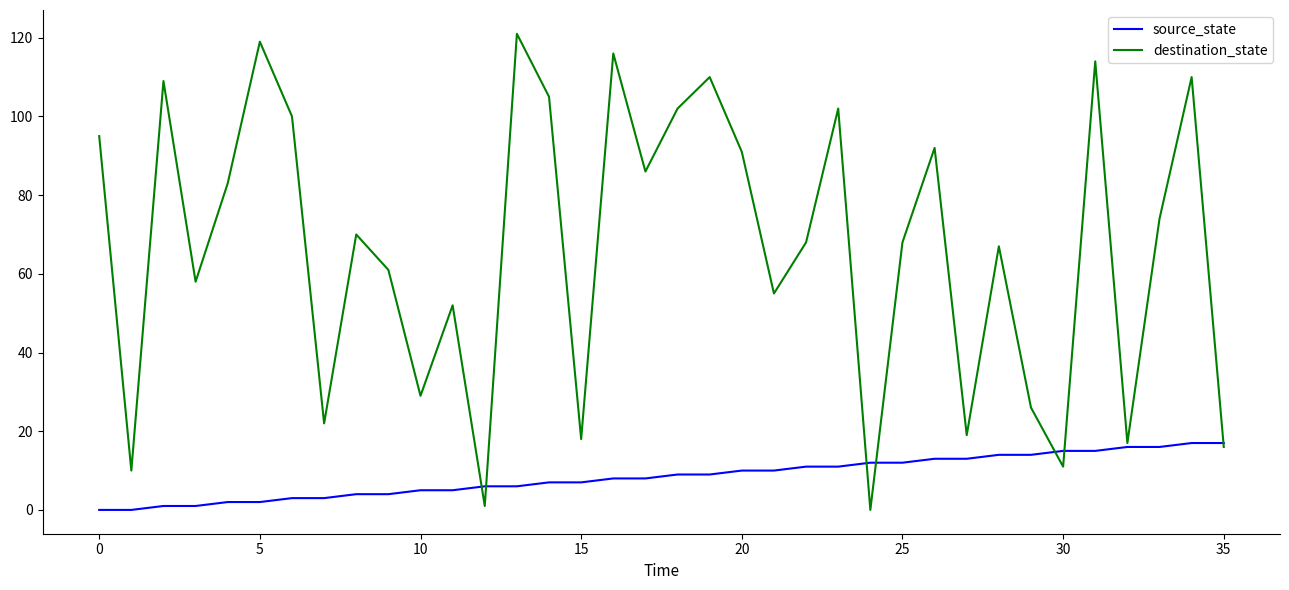

Which series has the largest total across all categories?

destination_state